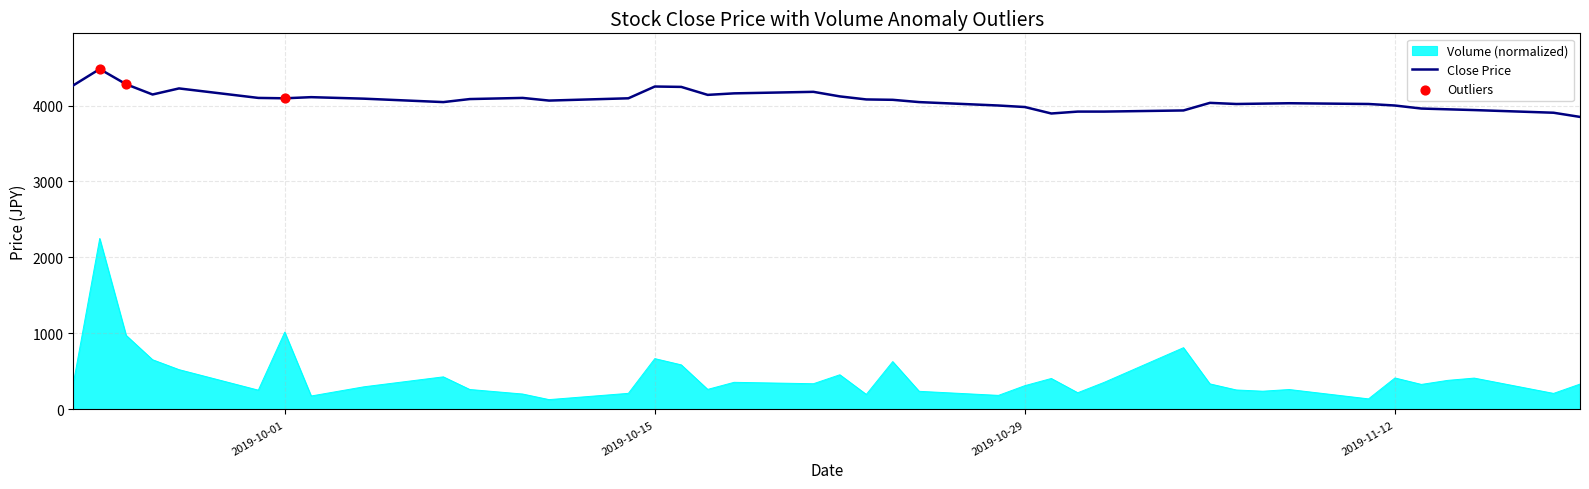

True or false: Volume (normalized) and Close Price cross at least once.

False